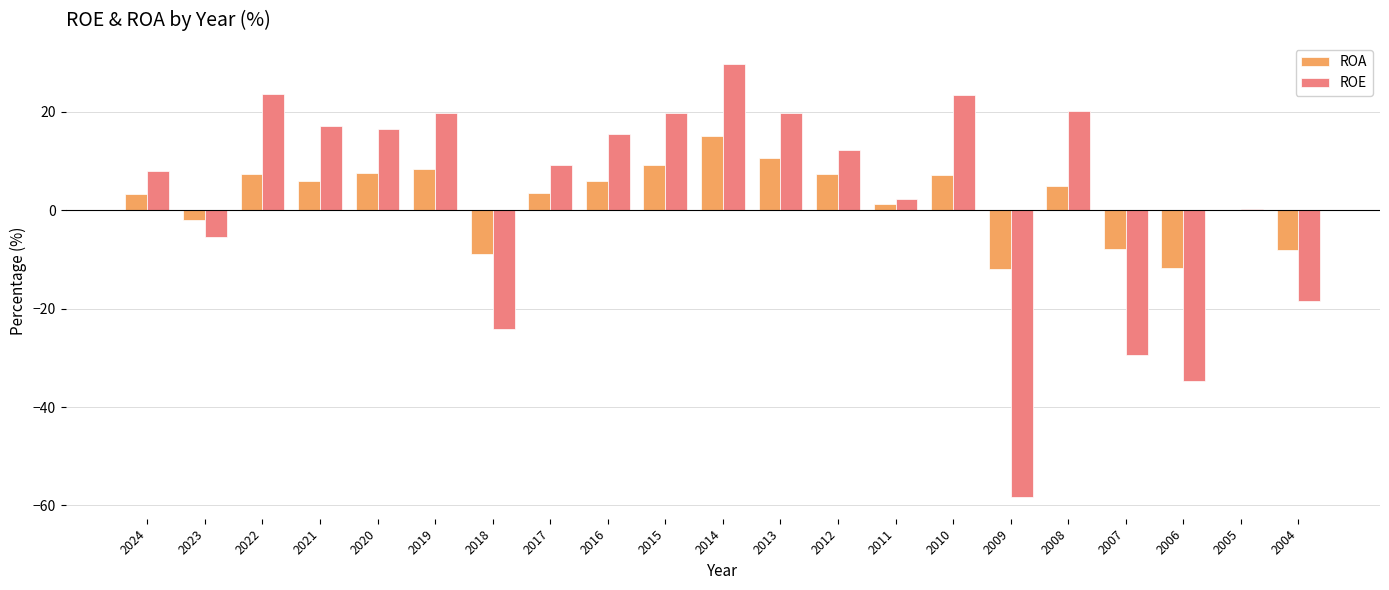

What is the sum of all ROA values?

46.8